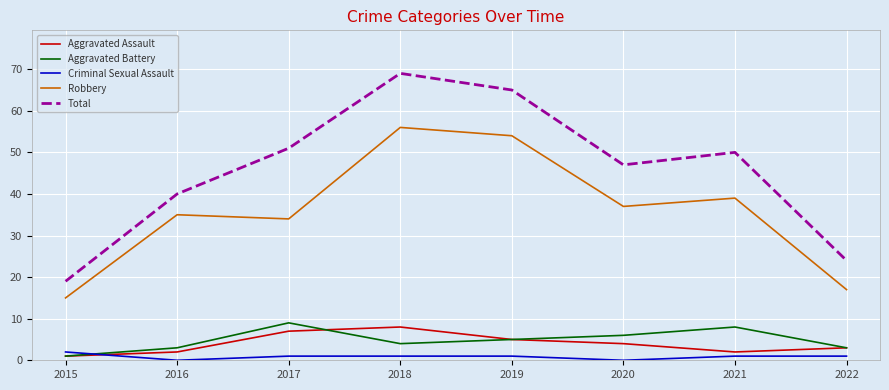

List the labels in order of Robbery value, largest first.

2018, 2019, 2021, 2020, 2016, 2017, 2022, 2015